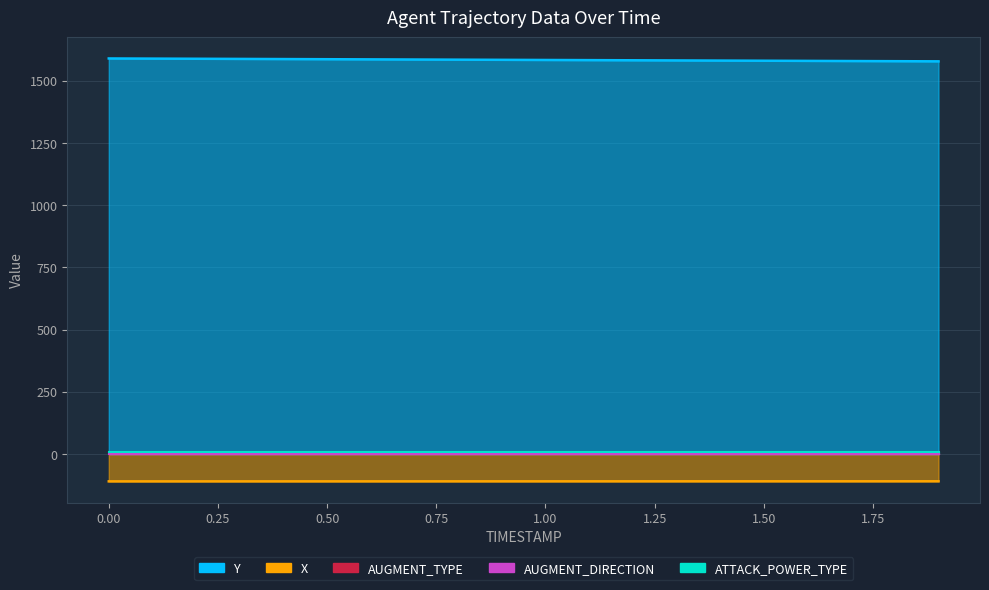

Does the chart display data point markers on the line(s)?

No